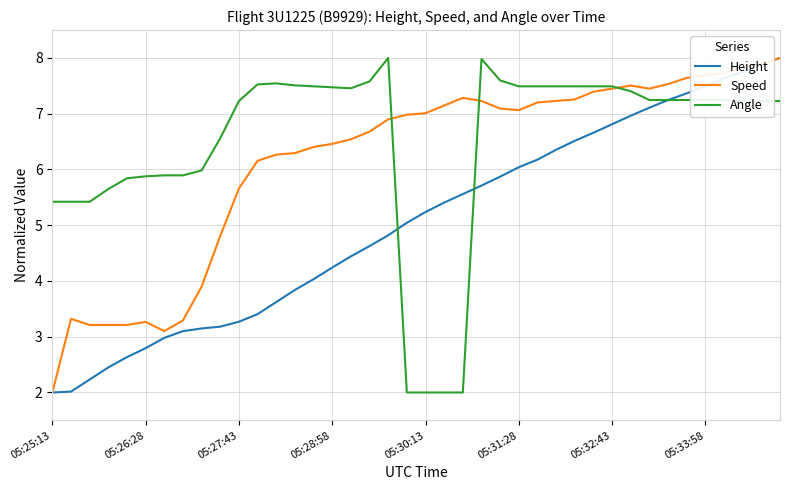

True or false: Angle has more than 0 interior local peaks.

True